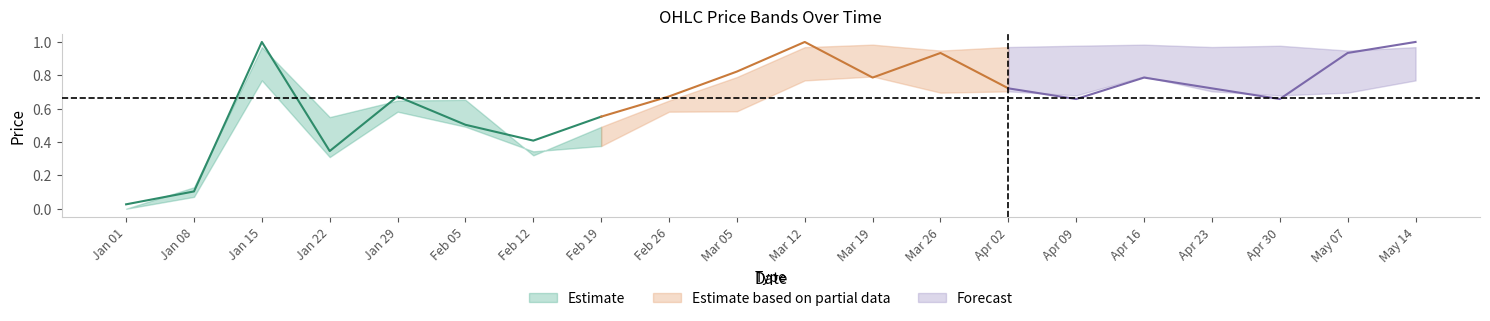

How many interior local valleys does the High series have?

5